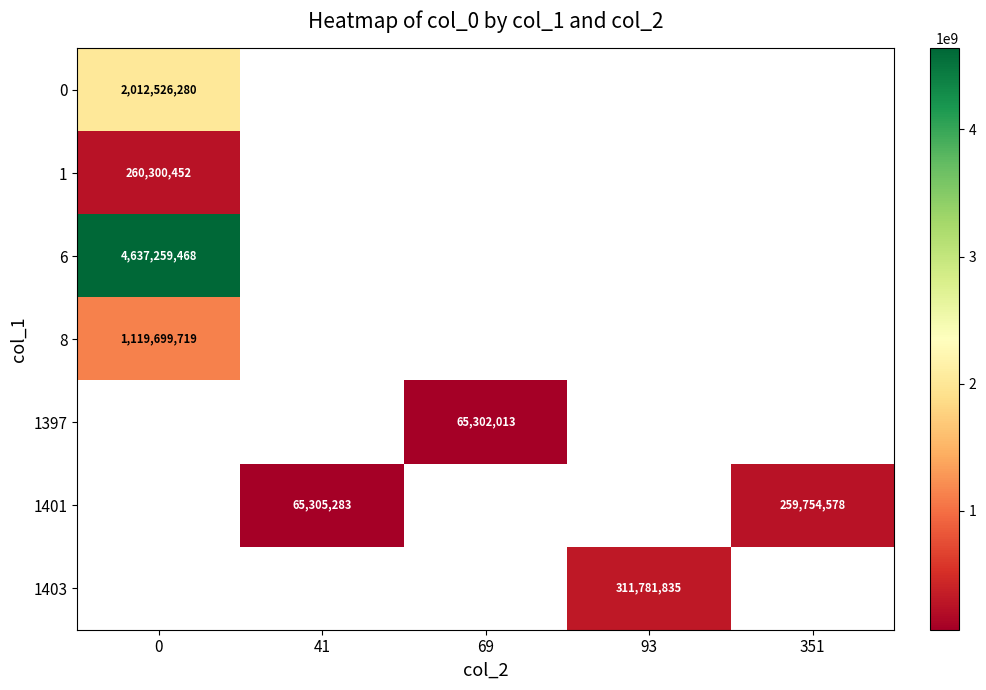

The 1 series shows 260300452 at 0. True or false?

True